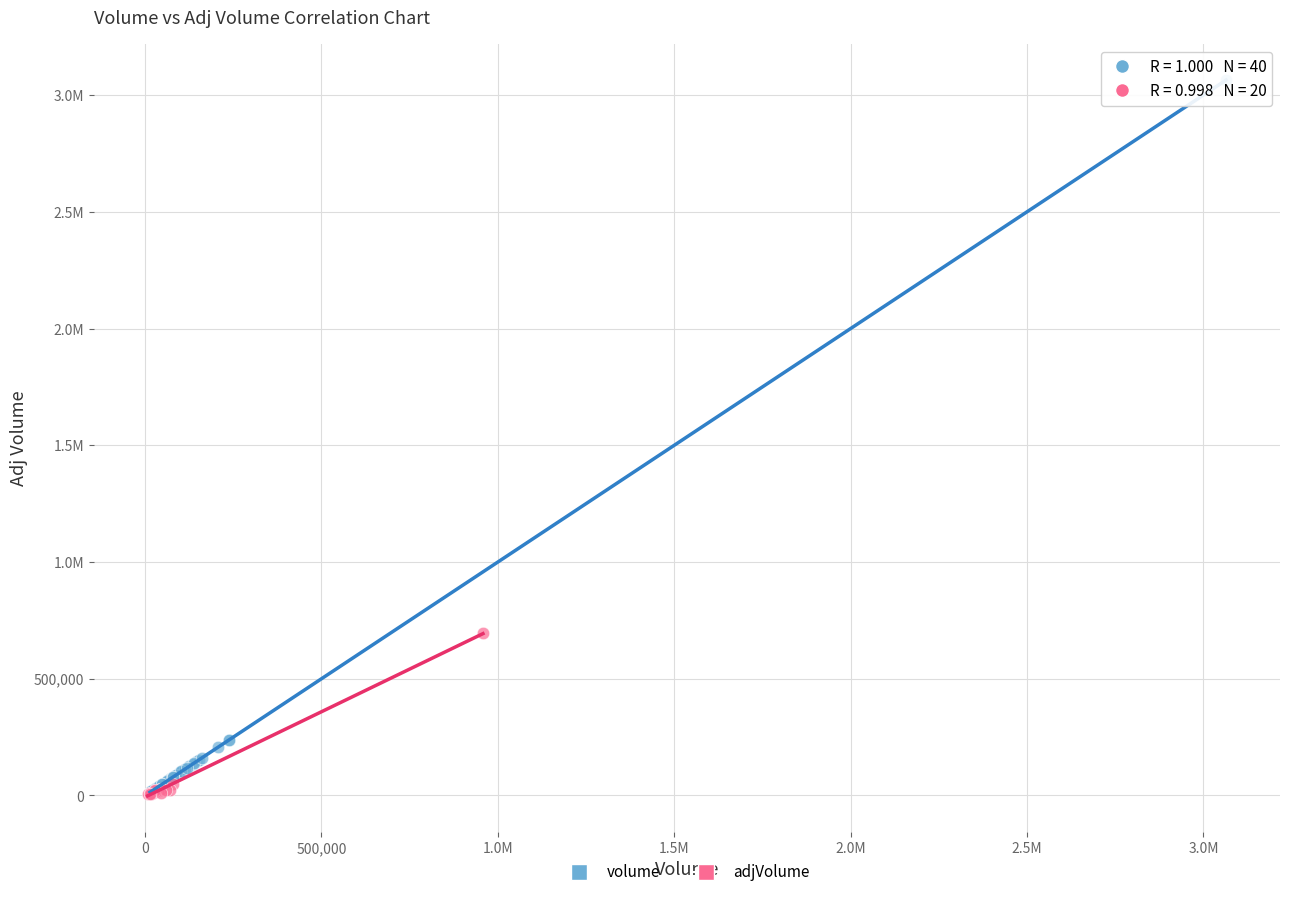

What are all the series names shown in the legend?

volume, adjVolume